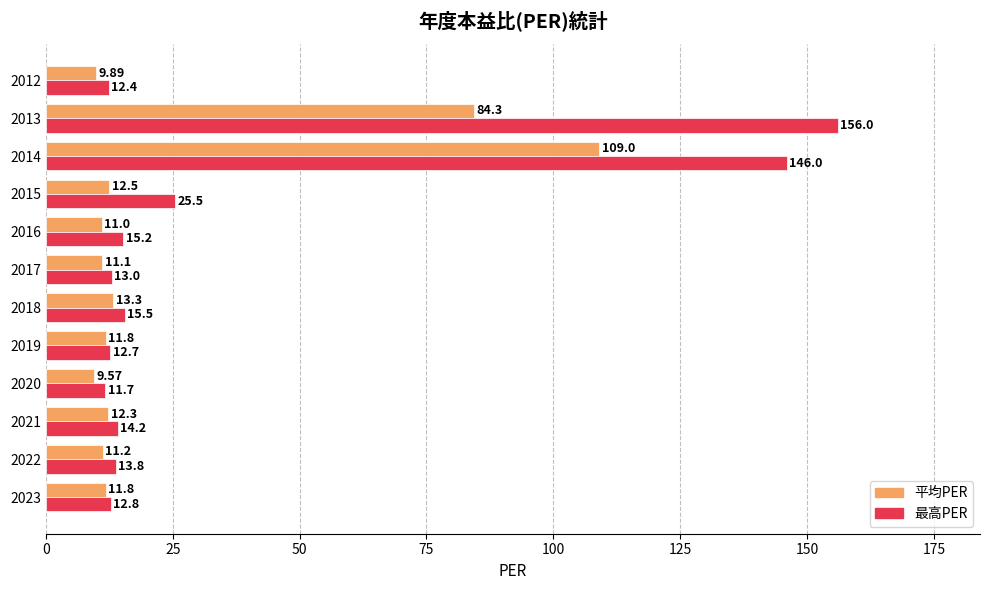

Rank the series by their average value, from highest to lowest.

最高PER, 平均PER